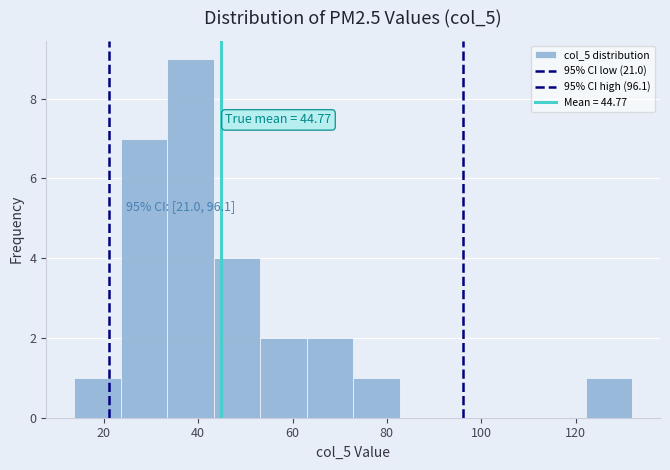

Which range on the x-axis has the tallest bar?

34 to 44